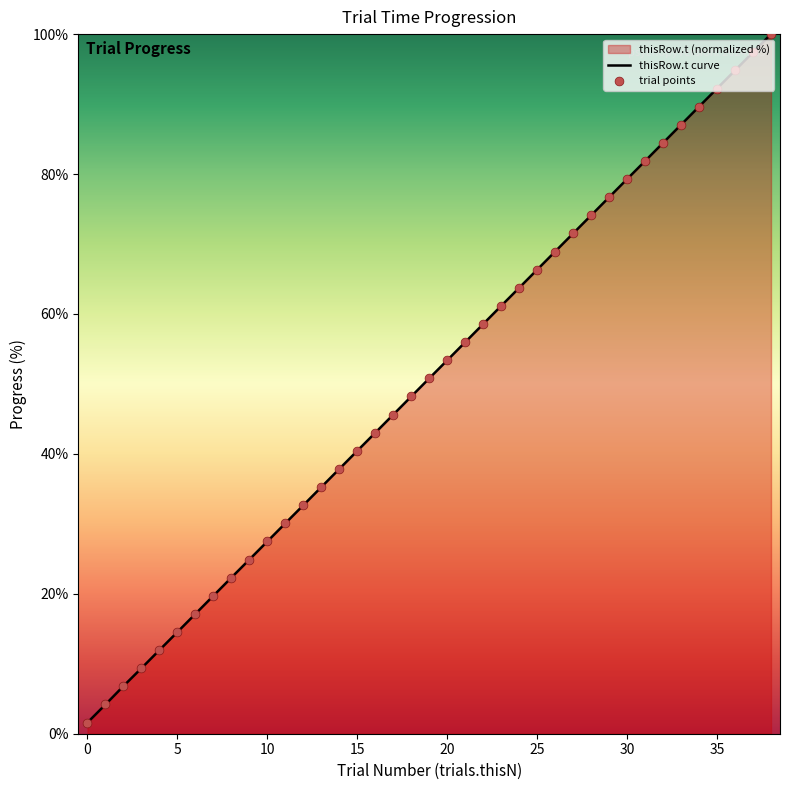

At how many categories does at least one series exceed 88?

5